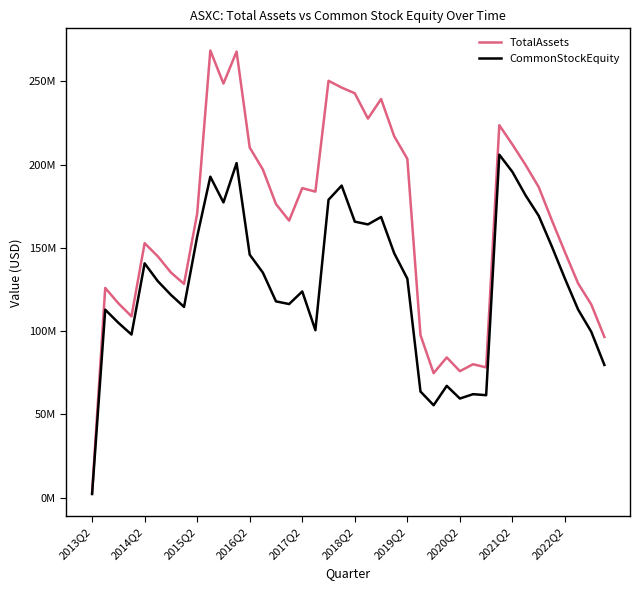

What are all the series names shown in the legend?

TotalAssets, CommonStockEquity